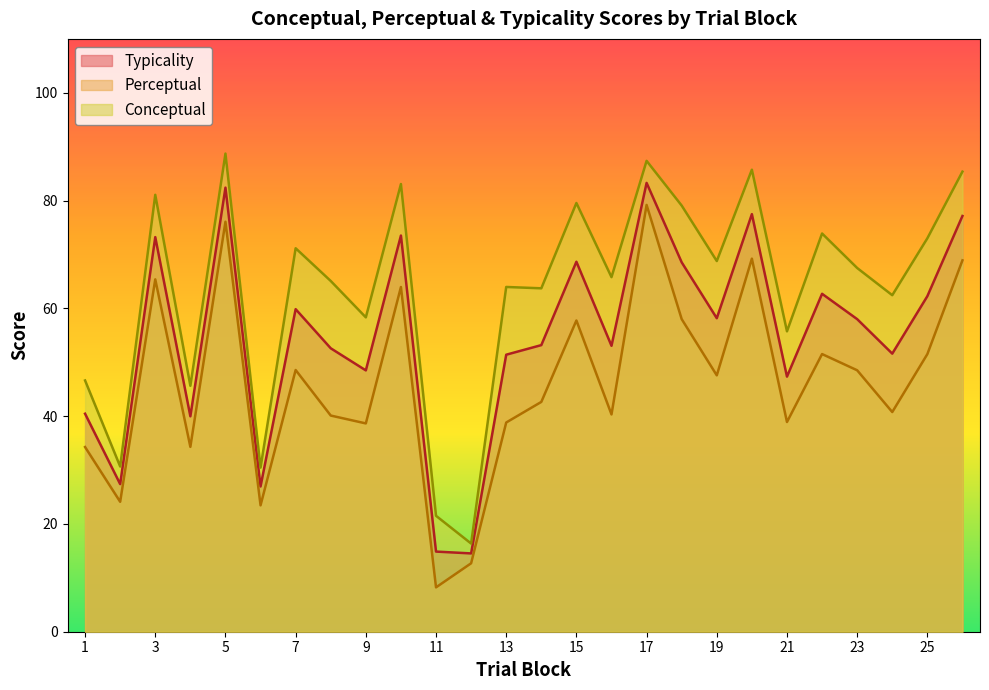

How many interior local valleys does the conceptual series have?

10